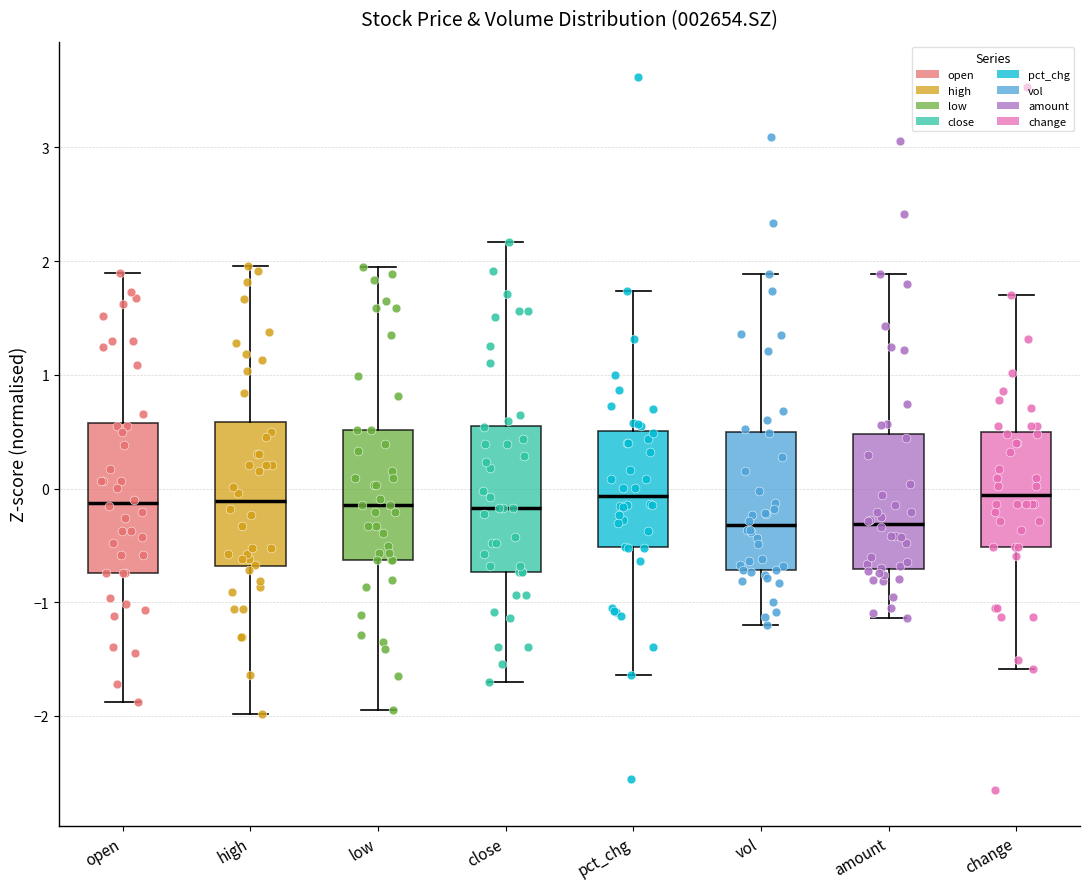

Where is the lower edge of the box for close on the y-axis? The values are not printed on the chart, so give them approximately, as read against the axis.

-0.7